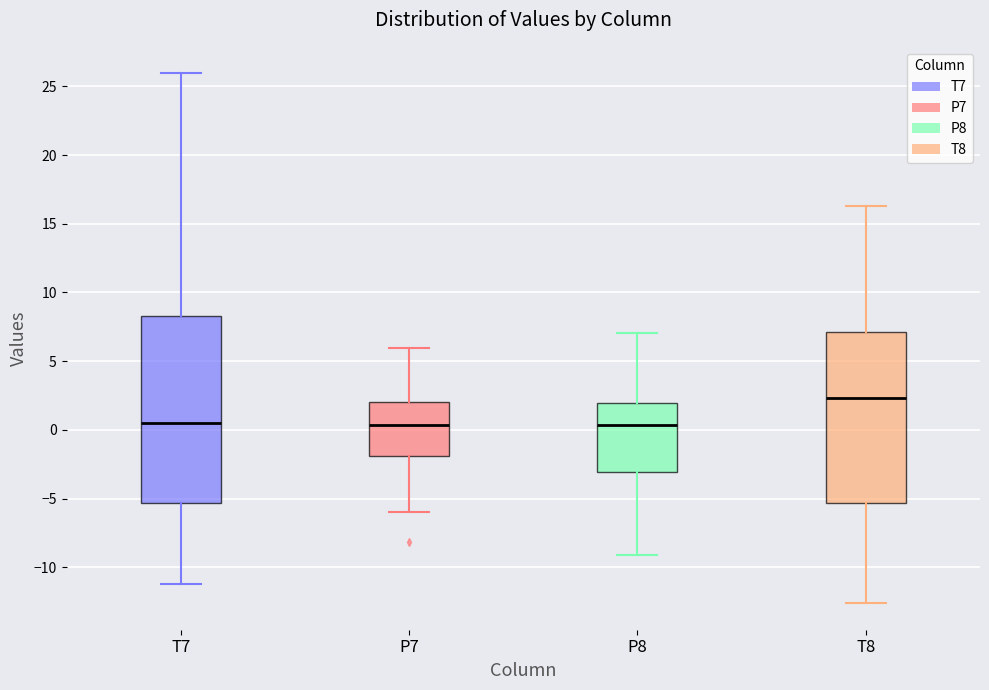

Which box's median line is the highest?

T8